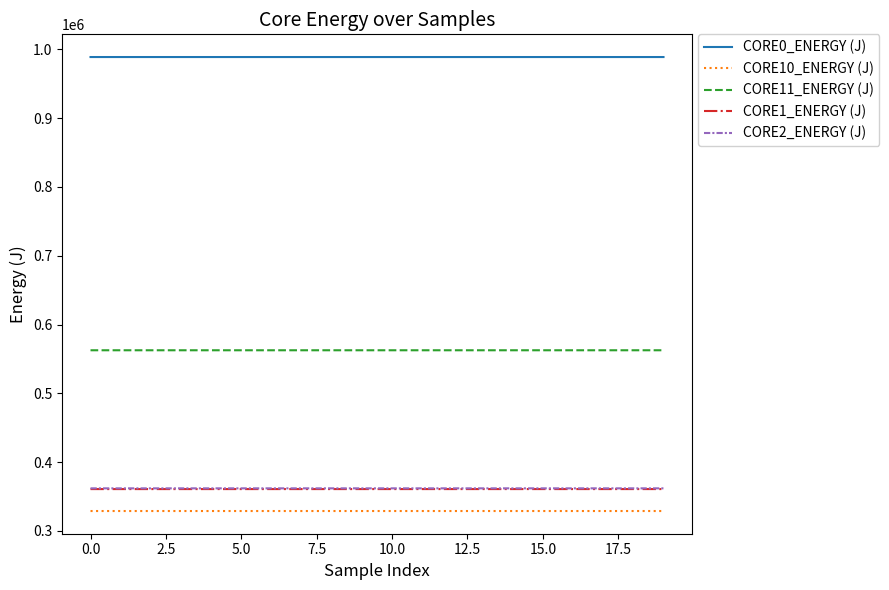

What is the lowest value of the CORE2_ENERGY (J) series?

361917.3